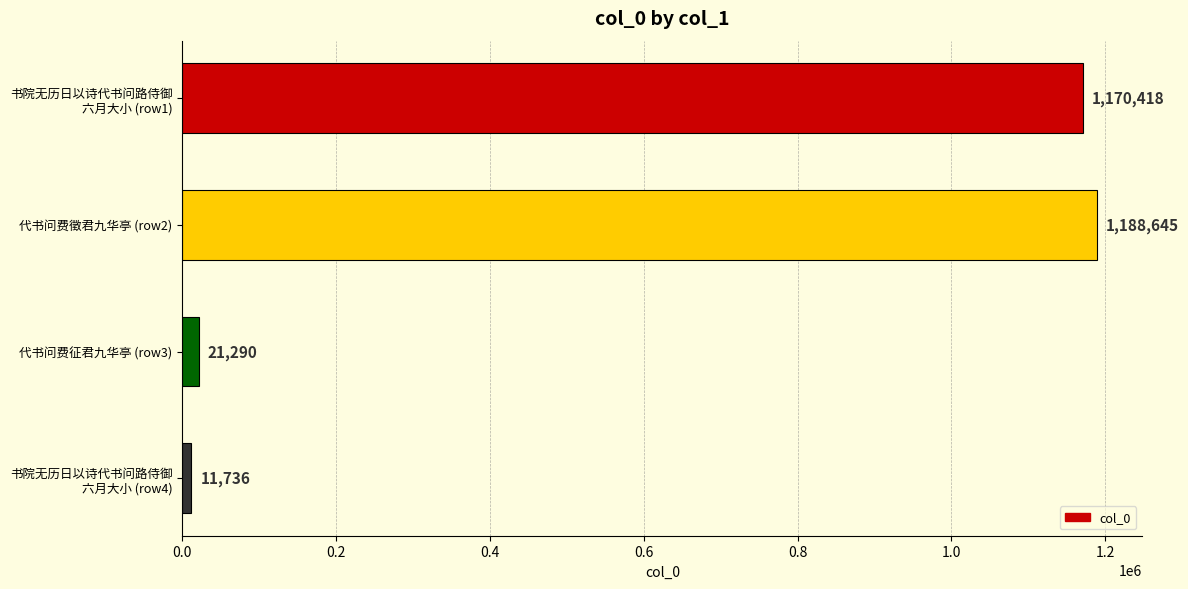

How many data points does each series have?

4